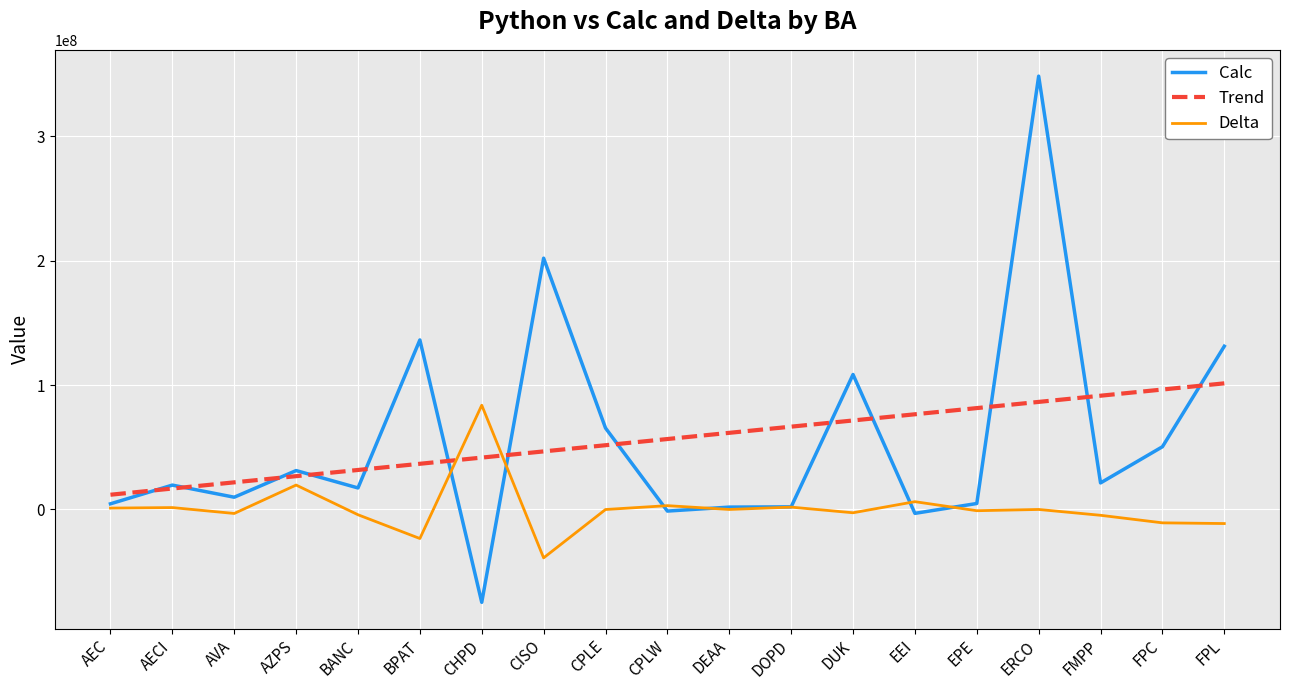

The Delta series shows -10755382.5 at FPC. True or false?

True